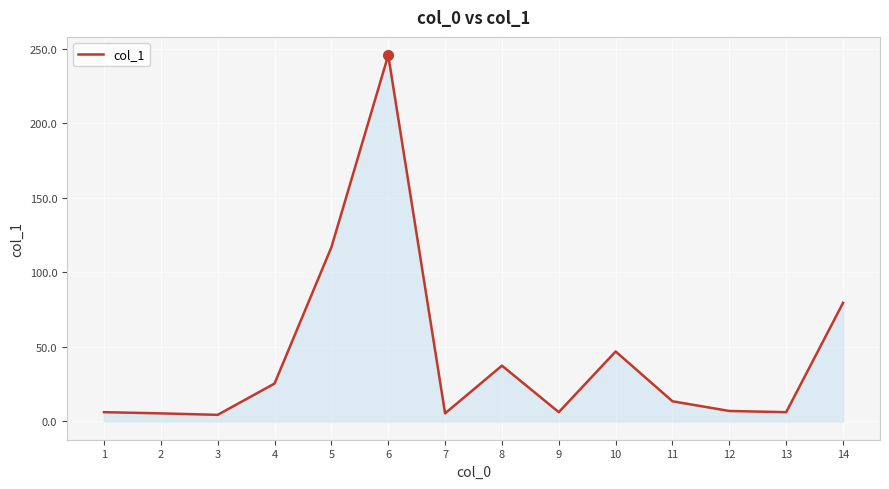

What is the minimum value shown in the chart?

4.4